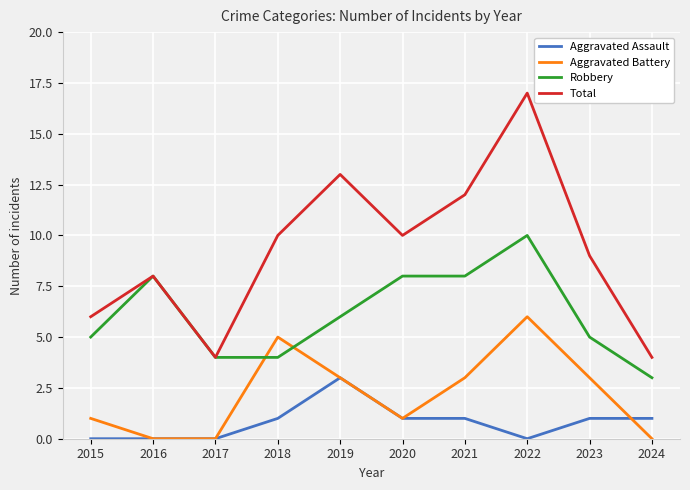

Which category has the highest value in the Robbery series?

2022